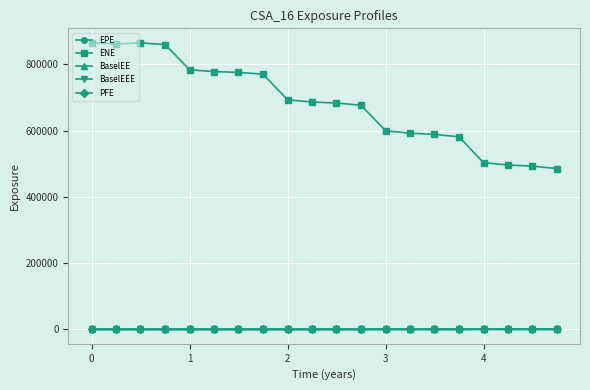

How many distinct data groups are displayed?

5